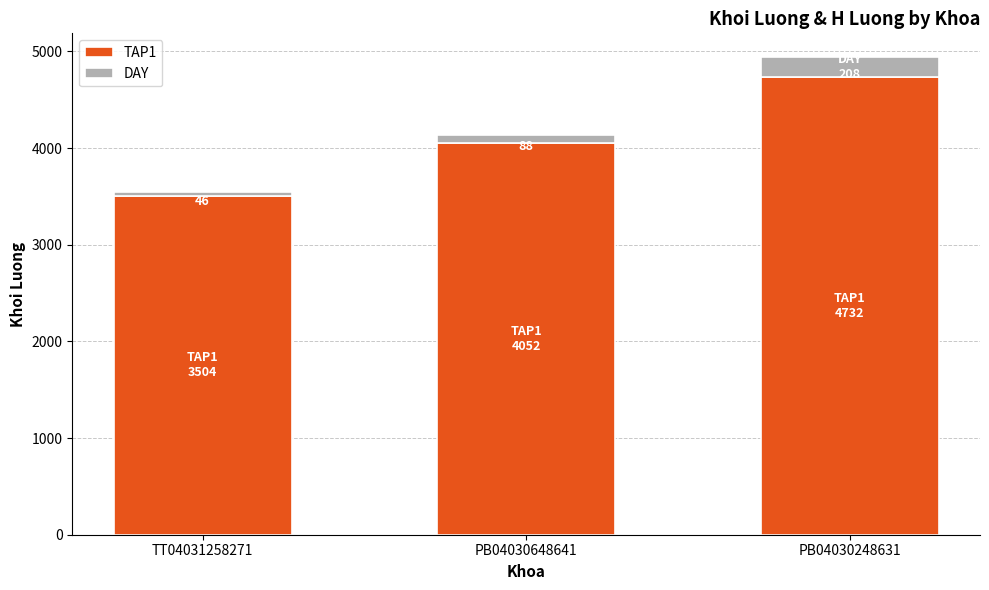

Which category has the highest value in the TAP1 series?

PB04030248631